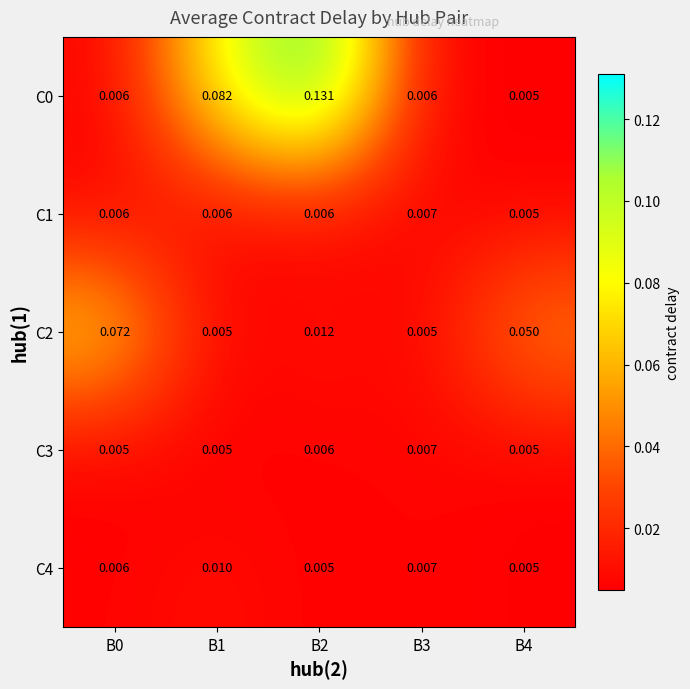

Is the value of C1 at B3 greater than the value of C0 at B4?

Yes